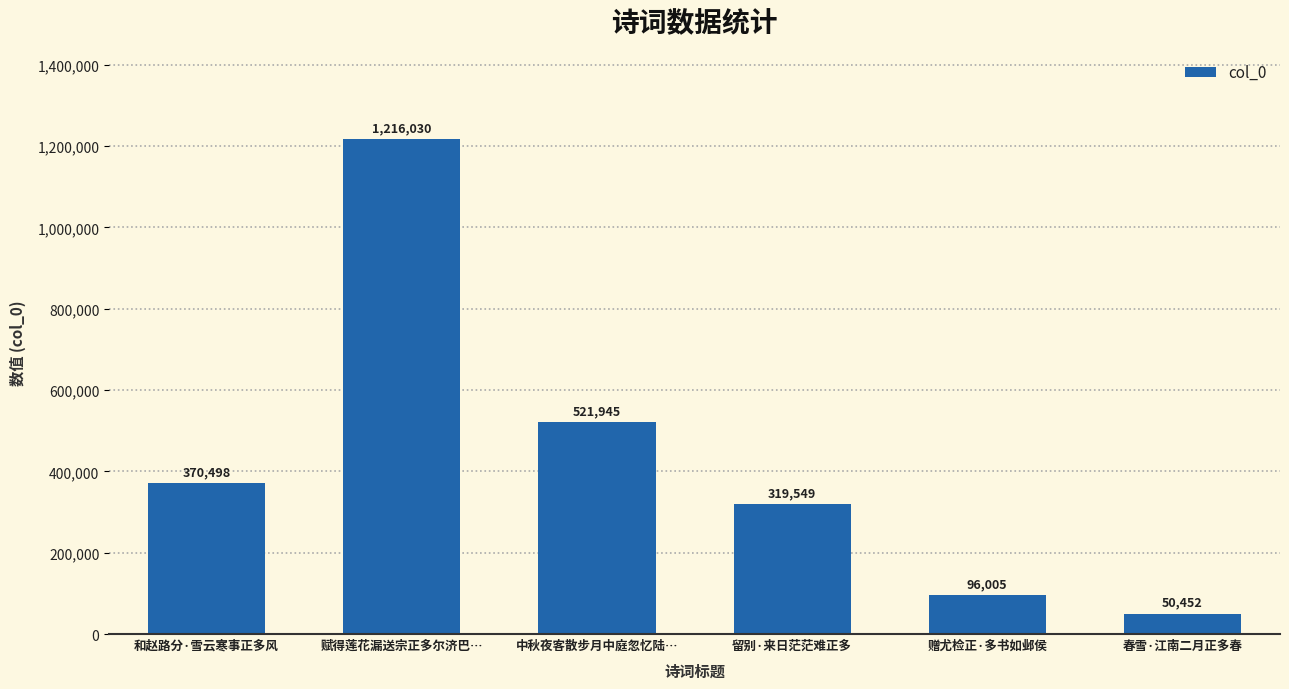

What is the smallest value displayed?

50452